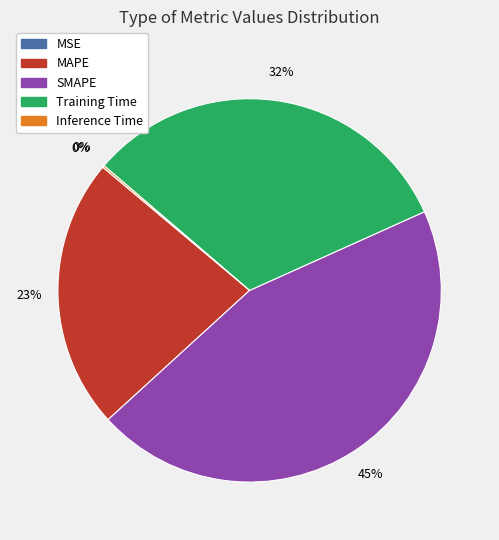

Is it true that MAPE is 33% of the pie?

False